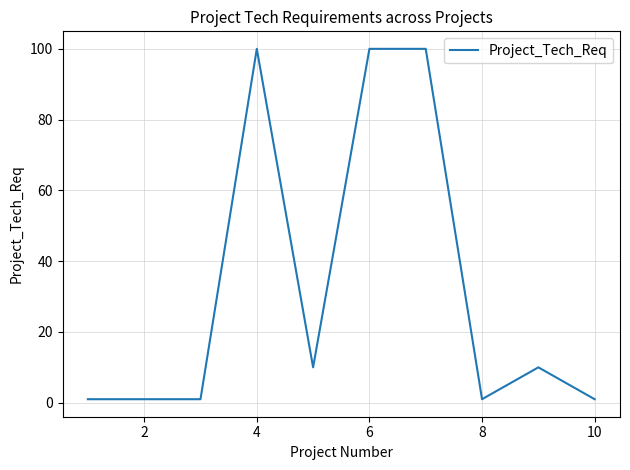

How many lines are shown in the chart?

1